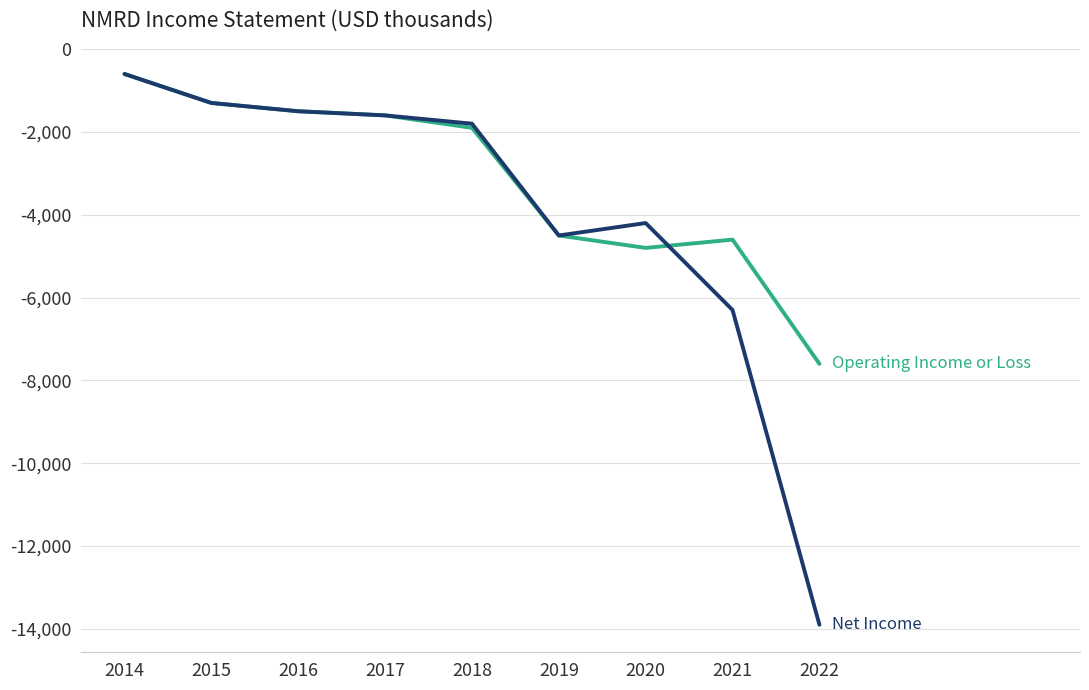

What is the difference between the highest and lowest values at 2020?

600